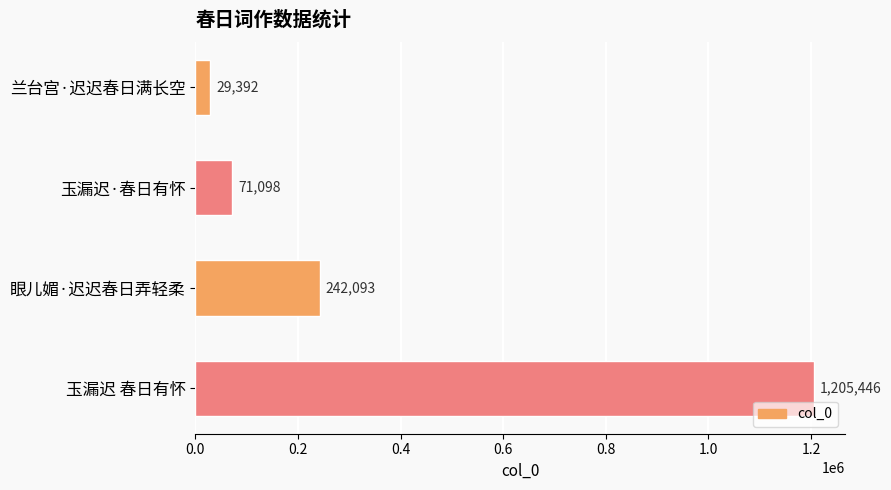

Does the chart contain any negative values?

No